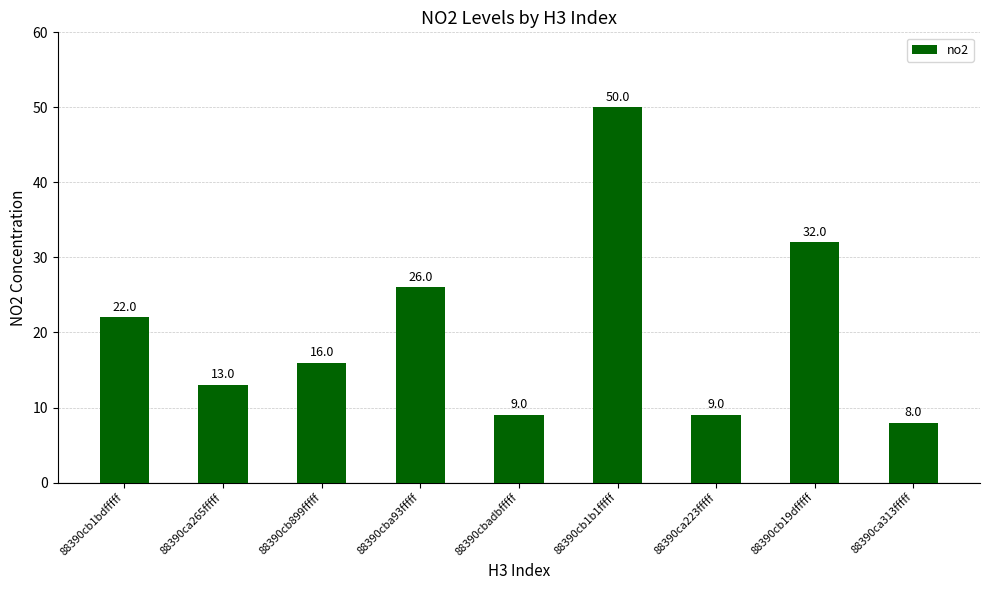

Approximately how many times larger is the value at 88390ca223fffff compared to 88390cbadbfffff?

1.0